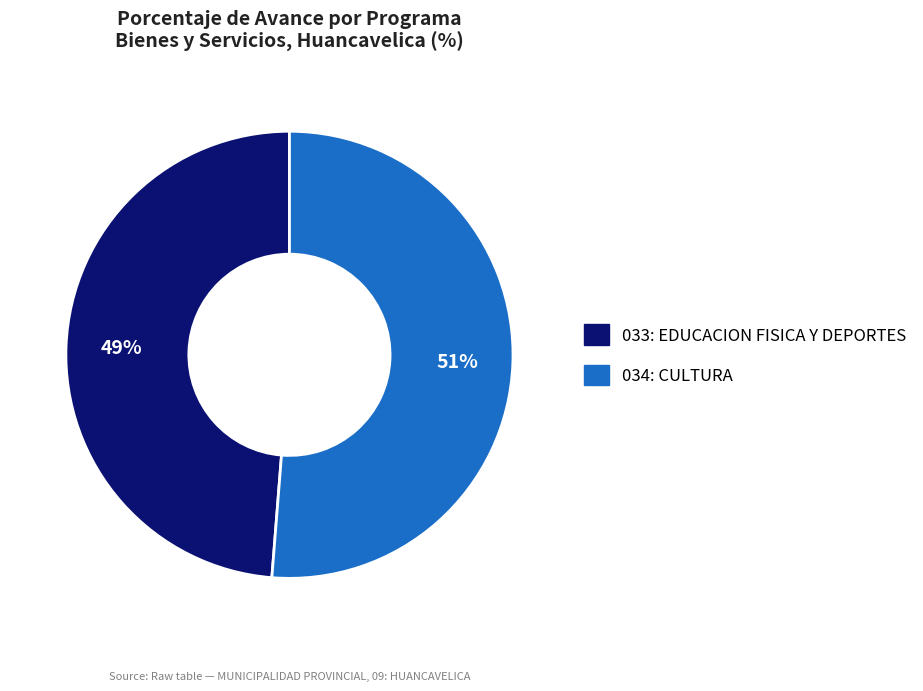

Which slice is the smallest?

033: EDUCACION FISICA Y DEPORTES